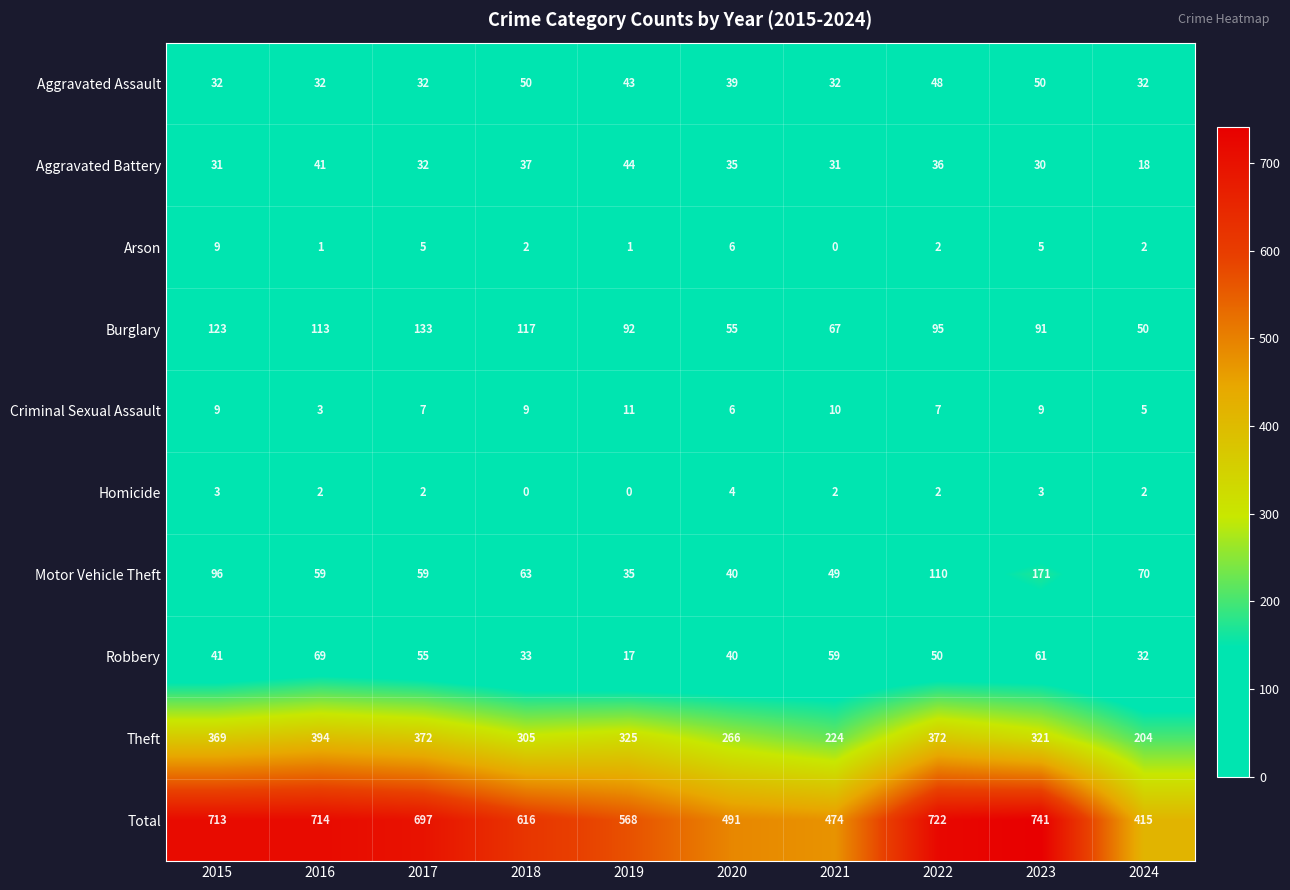

Which series has the widest spread of values?

Total